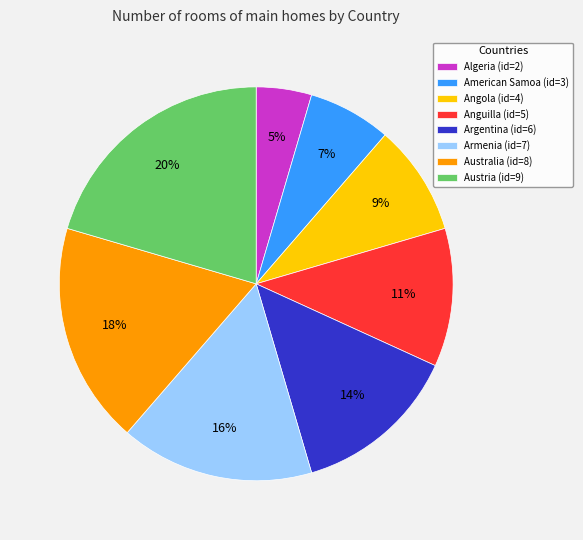

Does Australia represent more than half of the total?

No